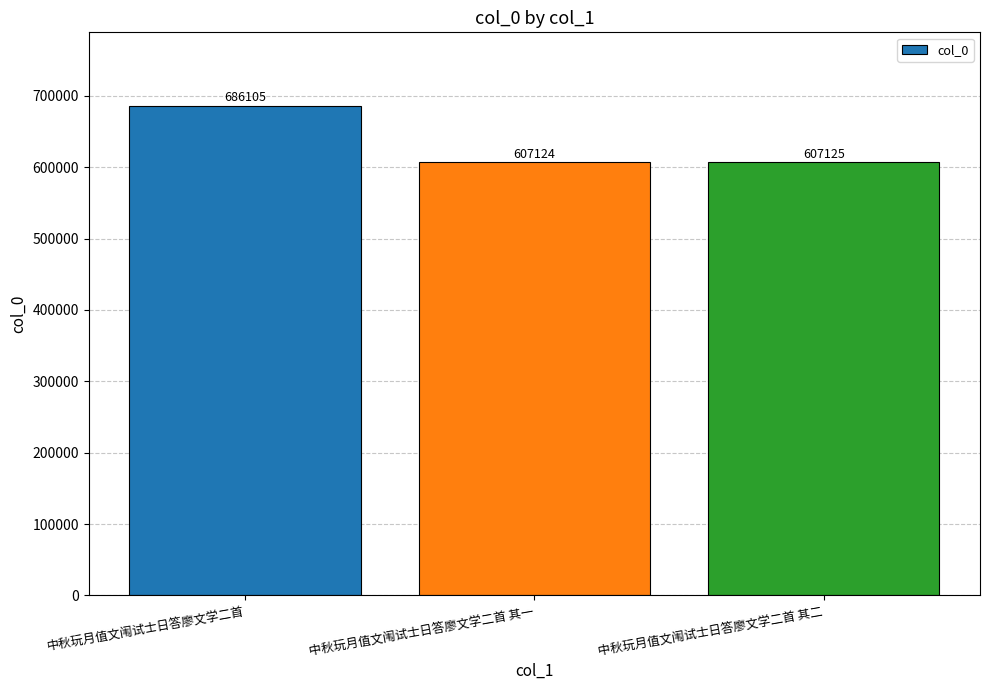

What is the ratio of the value at 中秋玩月值文闱试士日答廖文学二首 其一 to the value at 中秋玩月值文闱试士日答廖文学二首 其二?

1.0